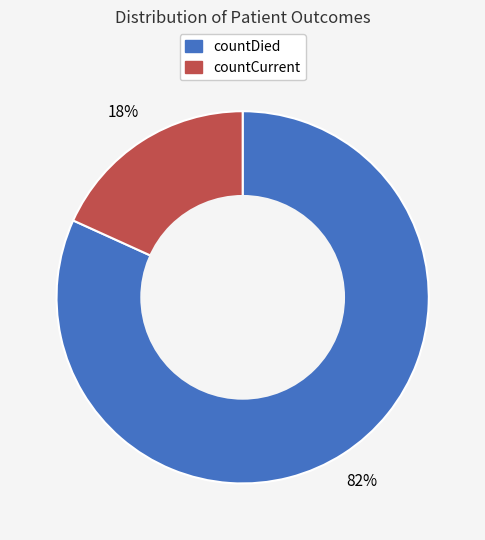

Between countCurrent and countDied, which is larger?

countDied